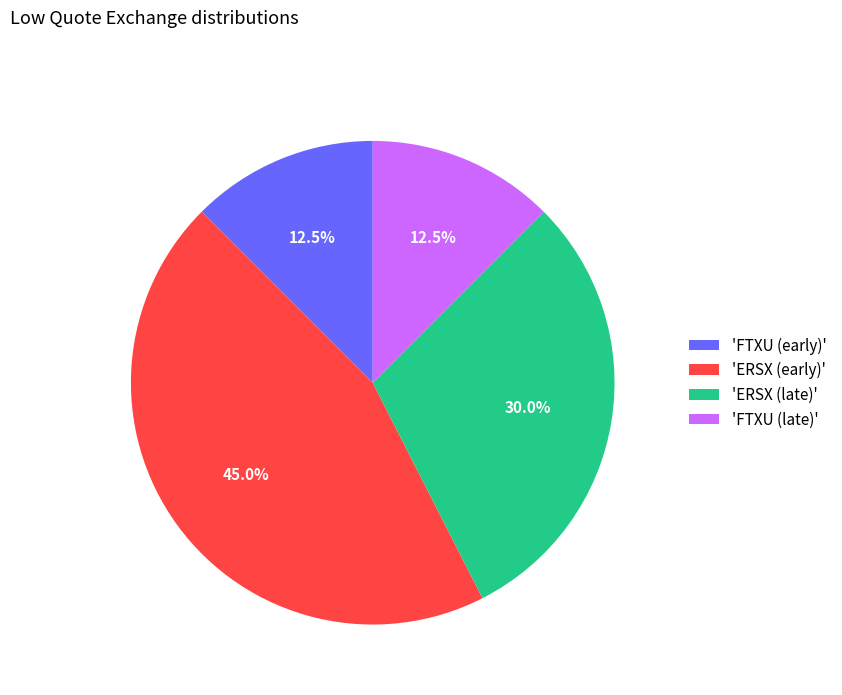

What is the ratio of the value at 'ERSX (early)' to the value at 'ERSX (late)'?

1.5